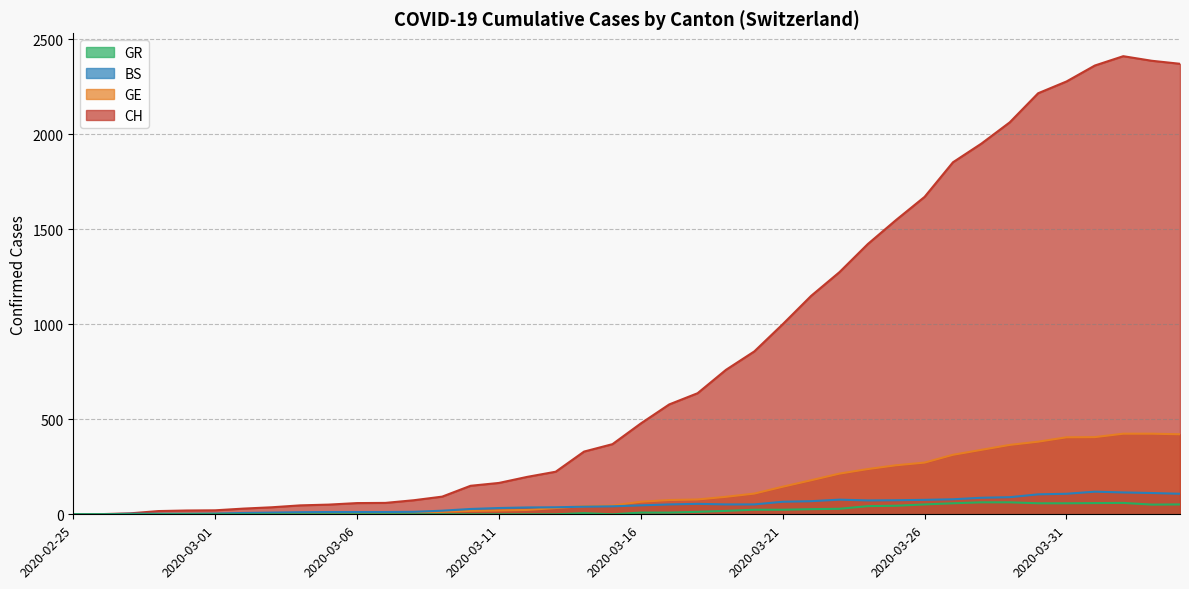

How many data points in BS are less than 47?

20